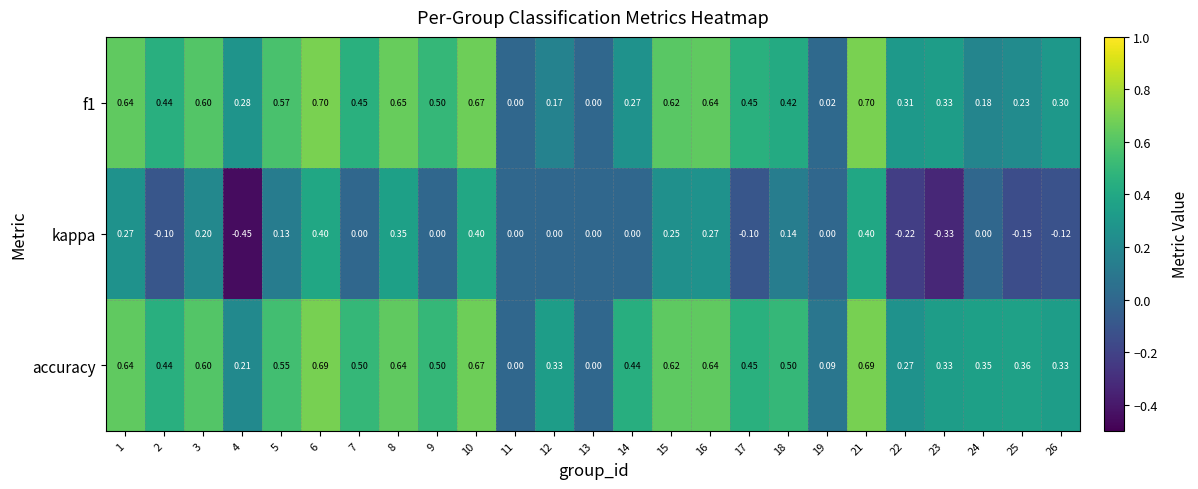

Count the number of data series in this chart.

3